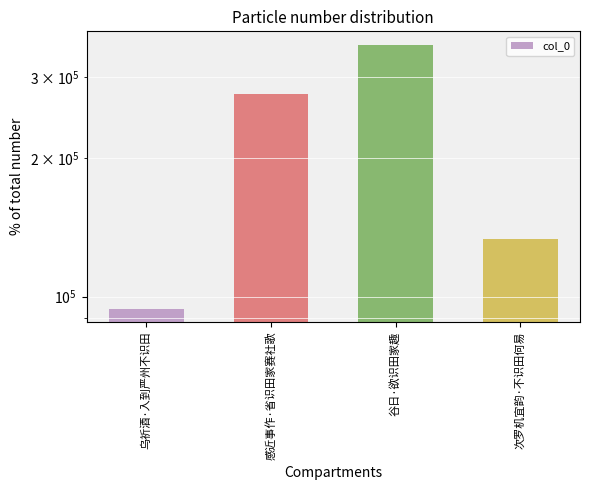

Reading left to right, what are all the values shown in this chart?

94115	275273	352438	133208